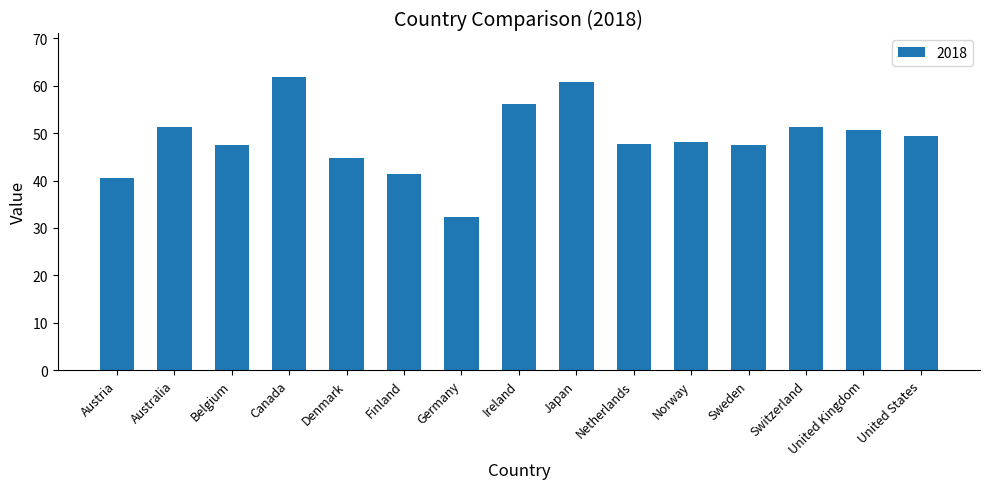

At which label does the data first exceed 48?

Australia